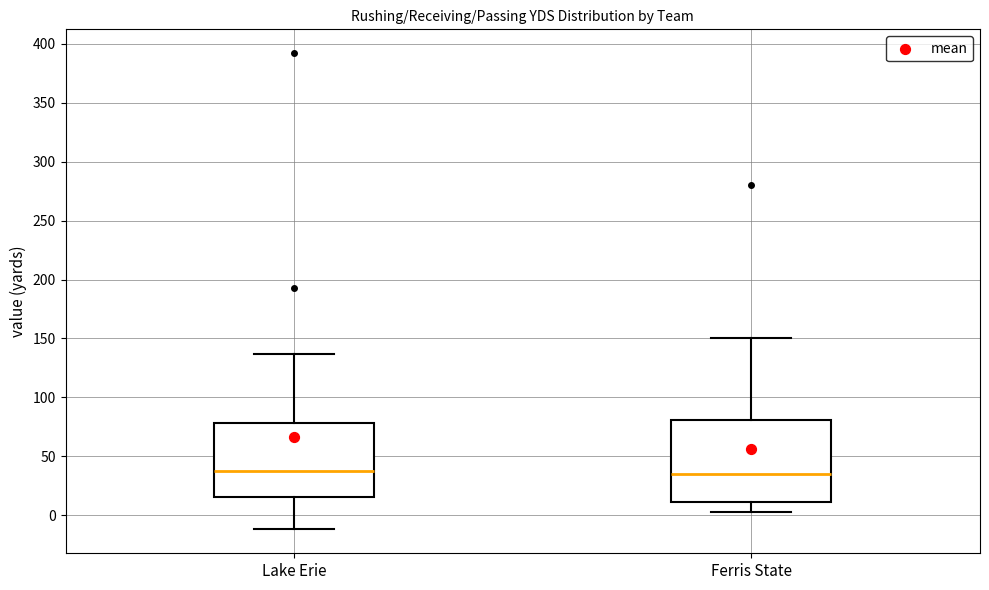

Reading left to right, transcribe this box plot: for each box, give where its median line is, the range the box spans, and where its two whiskers end, as read against the y-axis. The values are not printed on the chart, so give them approximately, as read against the axis.

Lake Erie: median 40, box 15 to 80, whiskers -10 to 135
Ferris State: median 35, box 10 to 80, whiskers 5 to 150